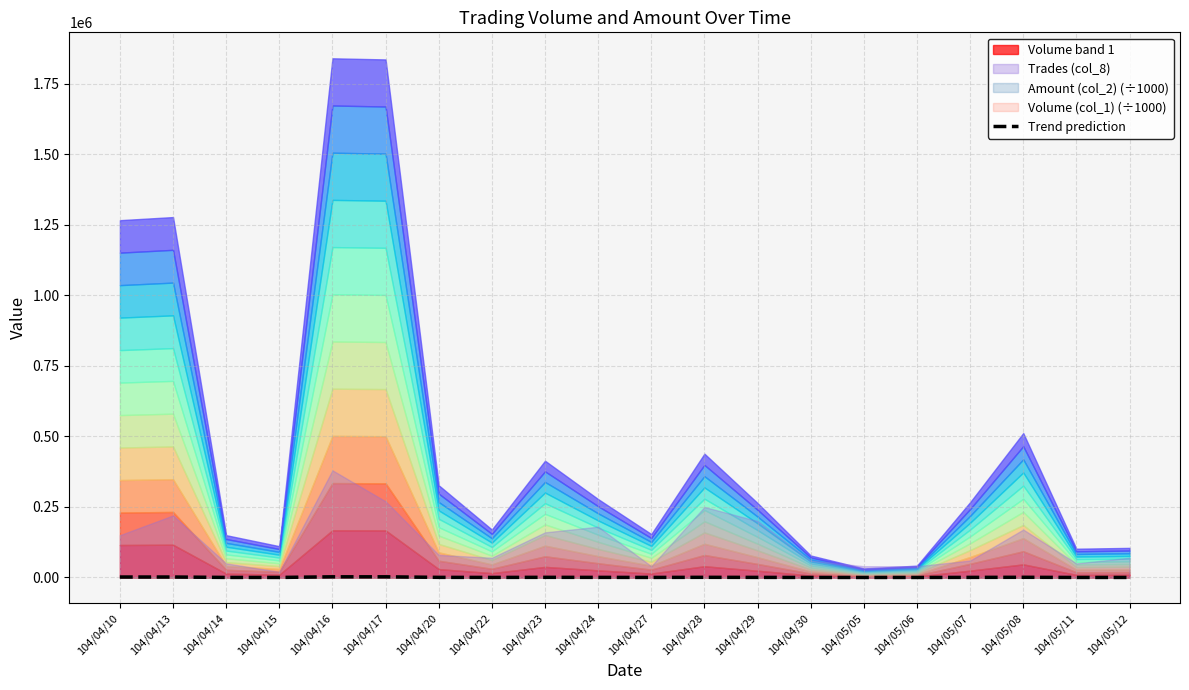

Is it true that the value at 104/05/08 is 665.6?

True